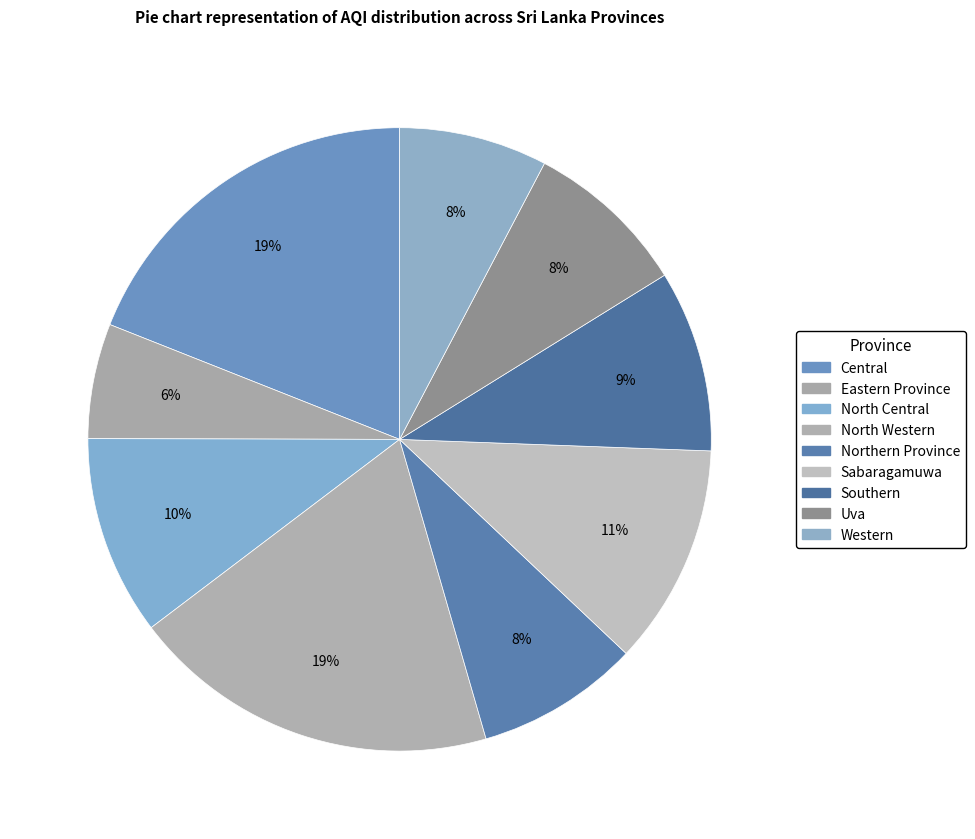

True or false: Central accounts for 24% of the total.

False